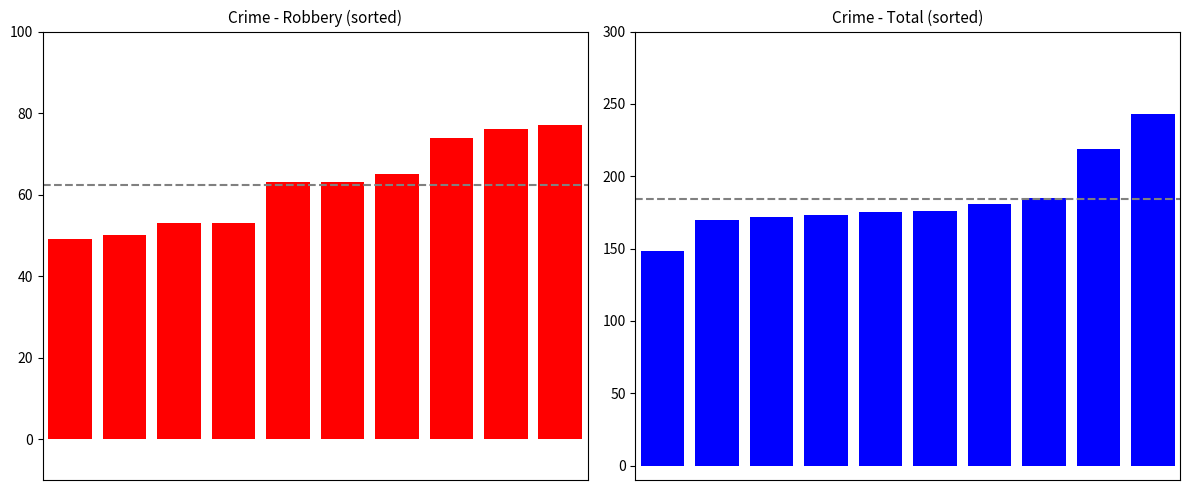

Which series has the largest total across all categories?

Total